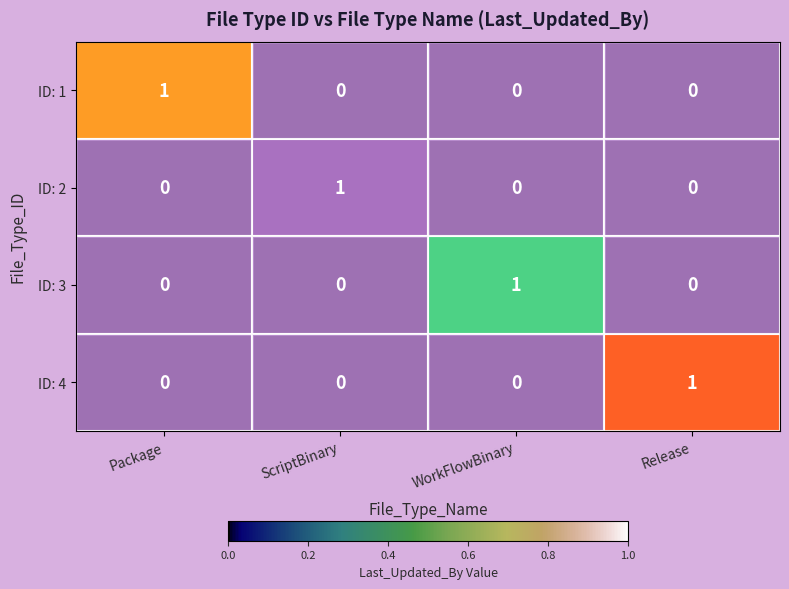

At how many categories does at least one series exceed 0?

4